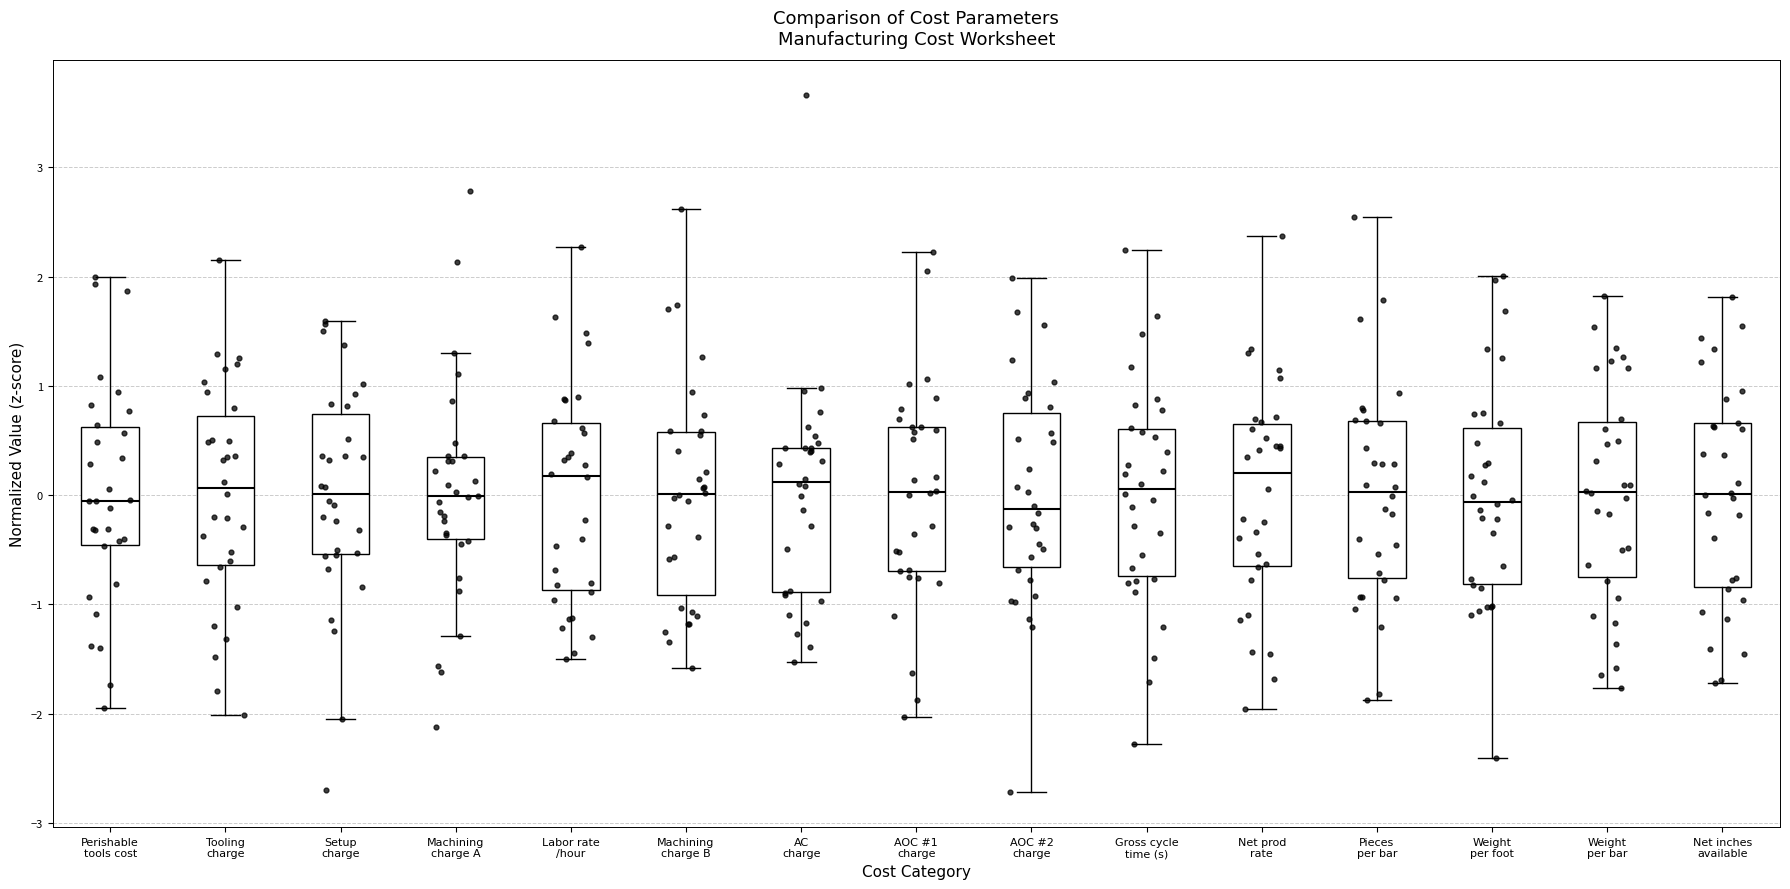

Reading left to right, transcribe this box plot: for each box, give where its median line is, the range the box spans, and where its two whiskers end, as read against the y-axis. The values are not printed on the chart, so give them approximately, as read against the axis.

Perishable tools cost: median -0.1, box -0.5 to 0.6, whiskers -1.9 to 2.0
Tooling charge: median 0.1, box -0.6 to 0.7, whiskers -2.0 to 2.2
Setup charge: median 0.0, box -0.5 to 0.7, whiskers -2.1 to 1.6
Machining charge A: median 0.0, box -0.4 to 0.3, whiskers -1.3 to 1.3
Labor rate /hour: median 0.2, box -0.9 to 0.7, whiskers -1.5 to 2.3
Machining charge B: median 0.0, box -0.9 to 0.6, whiskers -1.6 to 2.6
AC charge: median 0.1, box -0.9 to 0.4, whiskers -1.5 to 1.0
AOC #1 charge: median 0.0, box -0.7 to 0.6, whiskers -2.0 to 2.2
AOC #2 charge: median -0.1, box -0.7 to 0.7, whiskers -2.7 to 2.0
Gross cycle time (s): median 0.1, box -0.7 to 0.6, whiskers -2.3 to 2.2
Net prod rate: median 0.2, box -0.6 to 0.7, whiskers -2.0 to 2.4
Pieces per bar: median 0.0, box -0.8 to 0.7, whiskers -1.9 to 2.5
Weight per foot: median -0.1, box -0.8 to 0.6, whiskers -2.4 to 2.0
Weight per bar: median 0.0, box -0.7 to 0.7, whiskers -1.8 to 1.8
Net inches available: median 0.0, box -0.8 to 0.7, whiskers -1.7 to 1.8